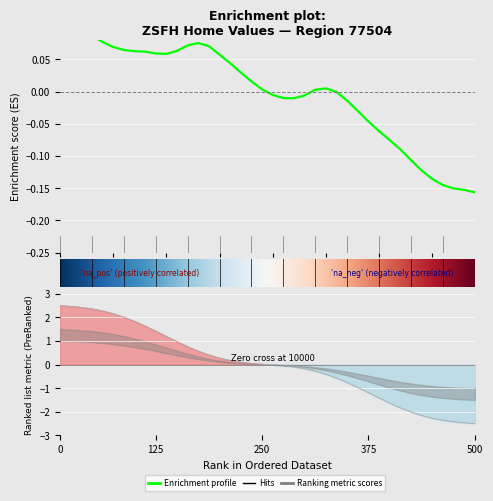

How many lines are shown in the chart?

1